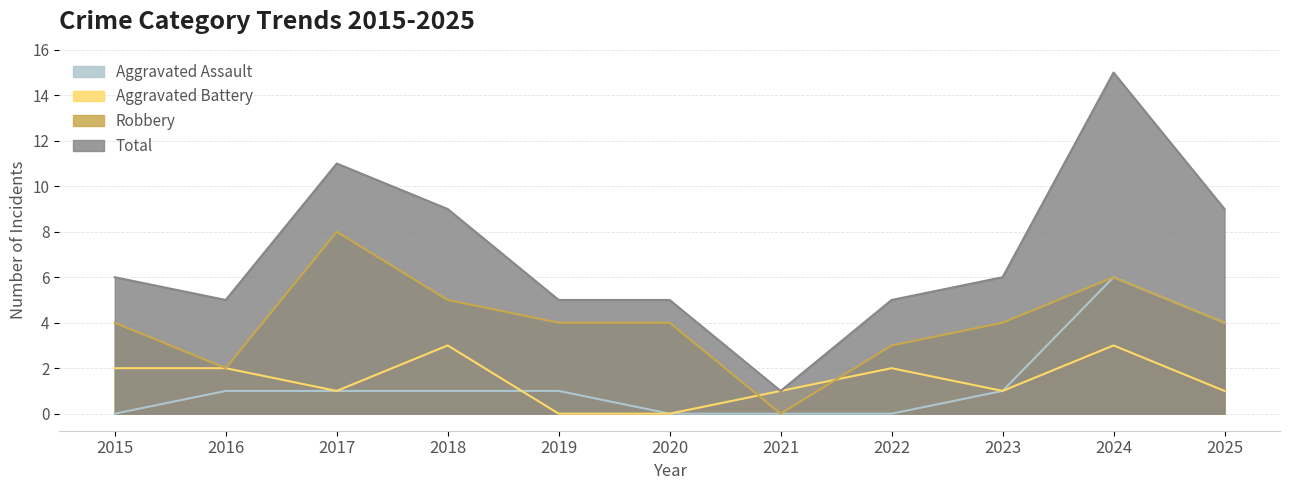

At how many categories does at least one series exceed 4?

10